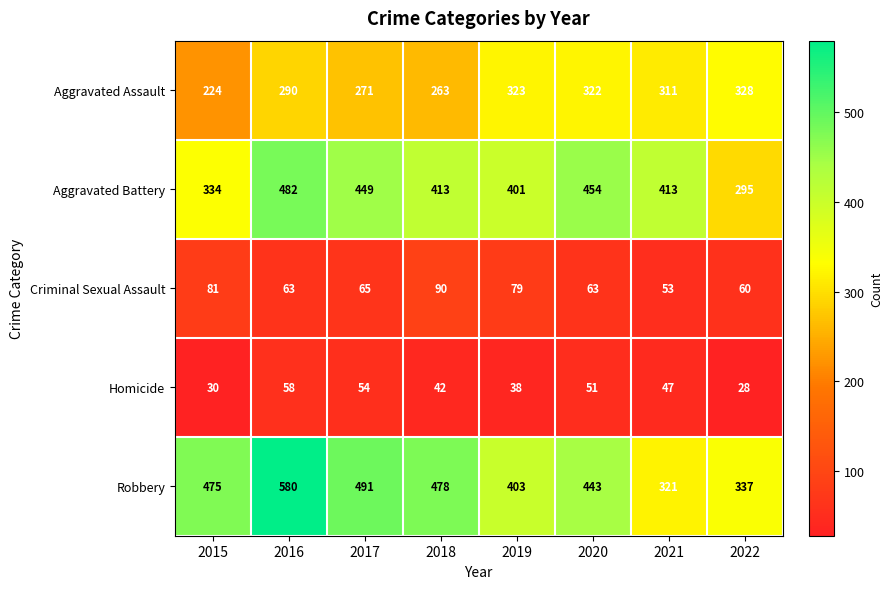

What is the minimum value shown in the chart?

28